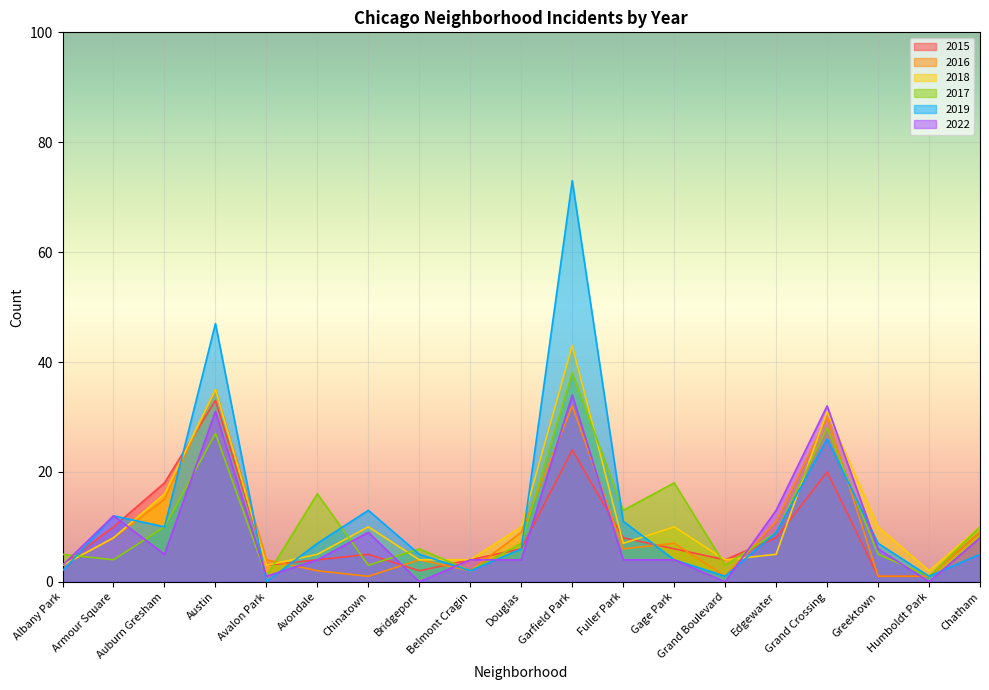

Count the number of categories in the chart.

19